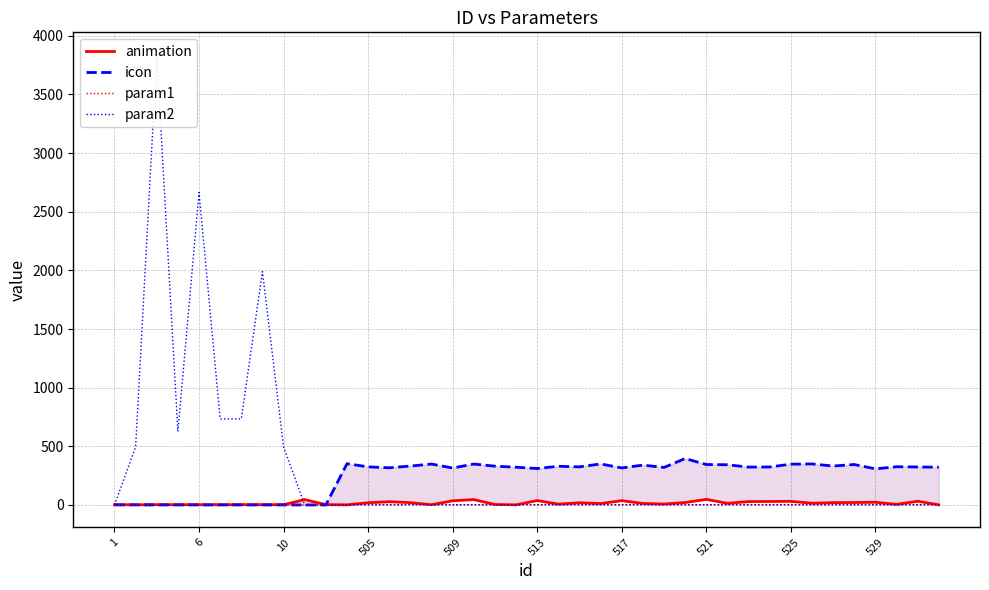

Which series changed the most between 11 and 31?

animation